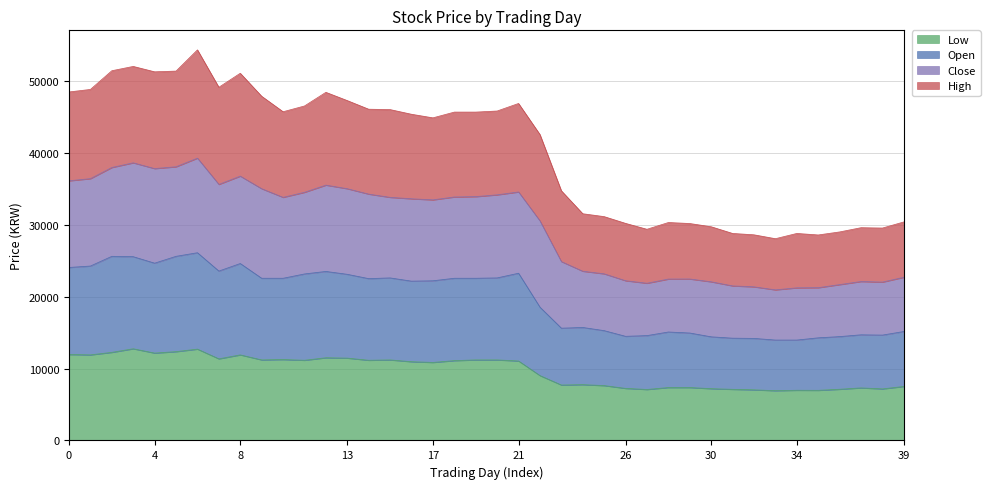

What is the minimum value for Low?

6920